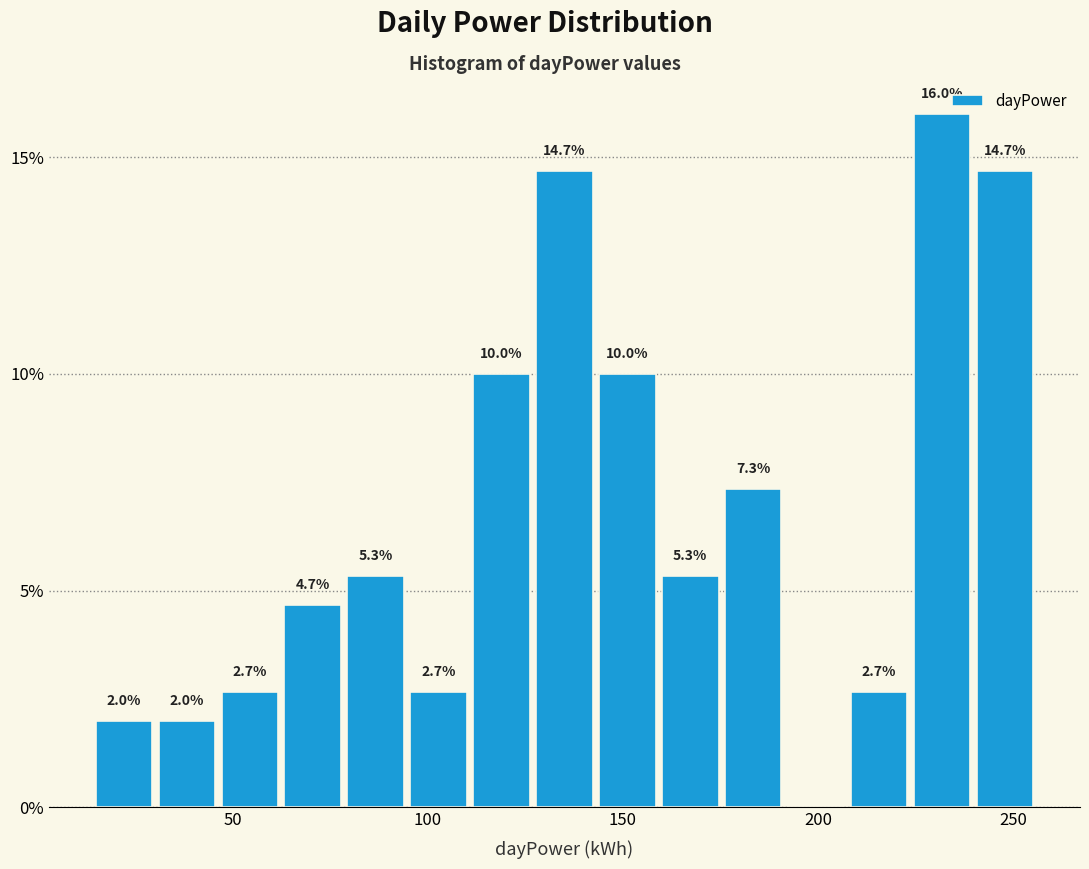

Read against the x-axis, roughly where is the centre of the tallest bar?

230